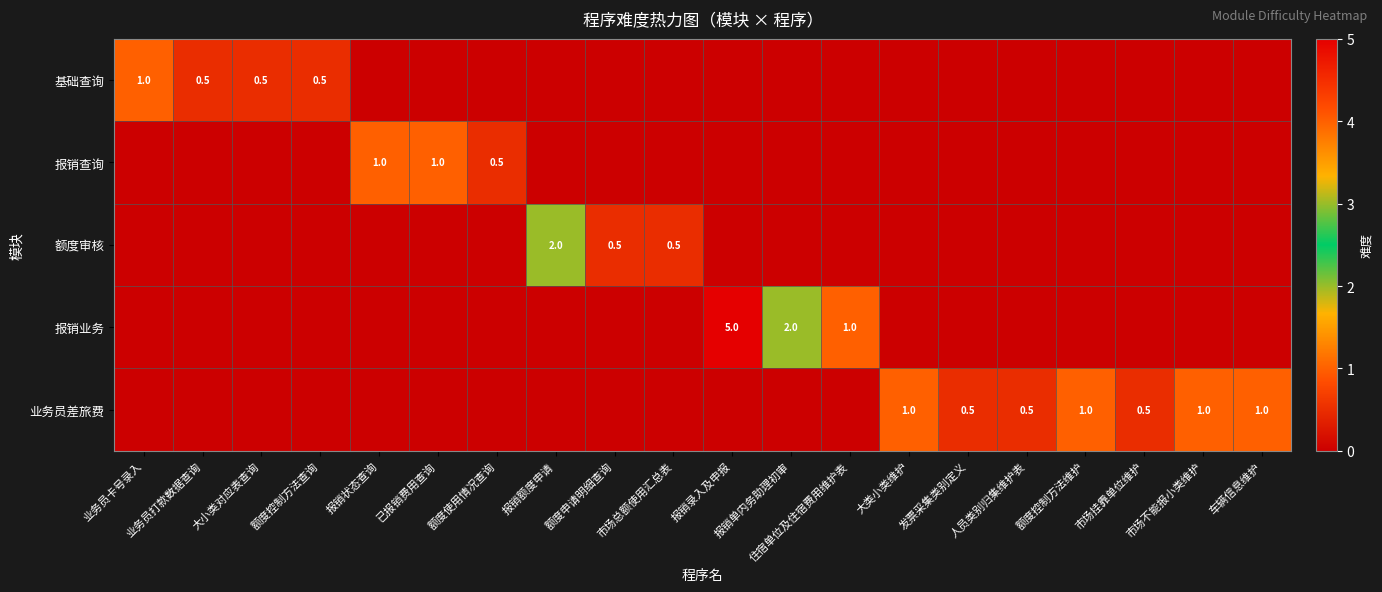

What is the difference between the second highest and minimum values in the 业务员差旅费 series?

1.0